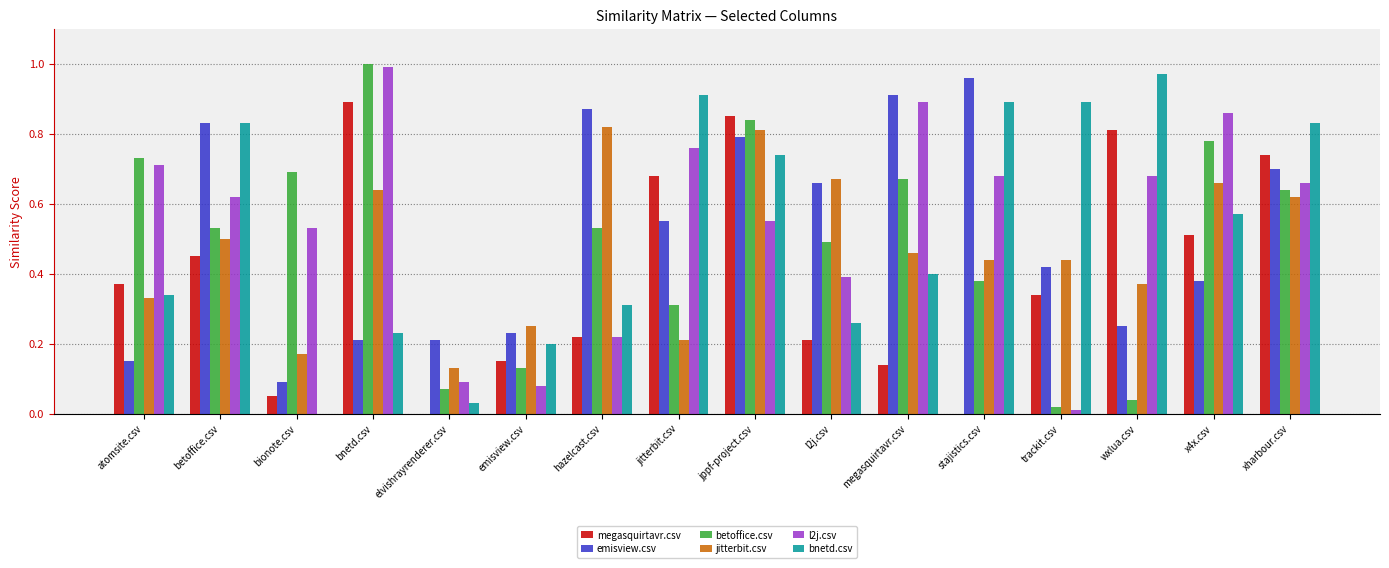

What are all the series names shown in the legend?

megasquirtavr.csv, emisview.csv, betoffice.csv, jitterbit.csv, l2j.csv, bnetd.csv